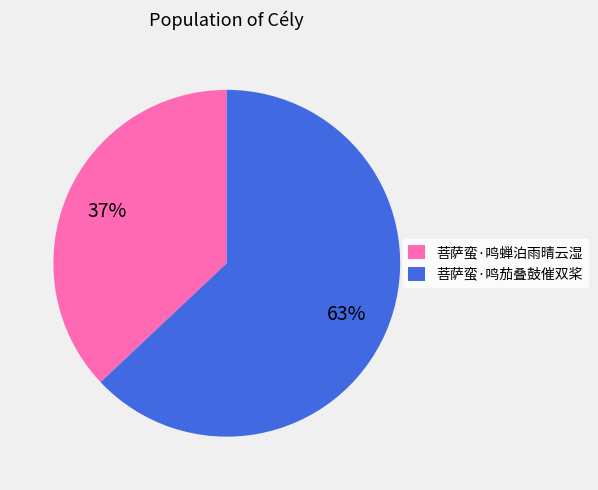

To the nearest percent, what is the combined percentage of 菩萨蛮·鸣茄叠鼓催双桨 and 菩萨蛮·鸣蝉泊雨晴云湿?

100%